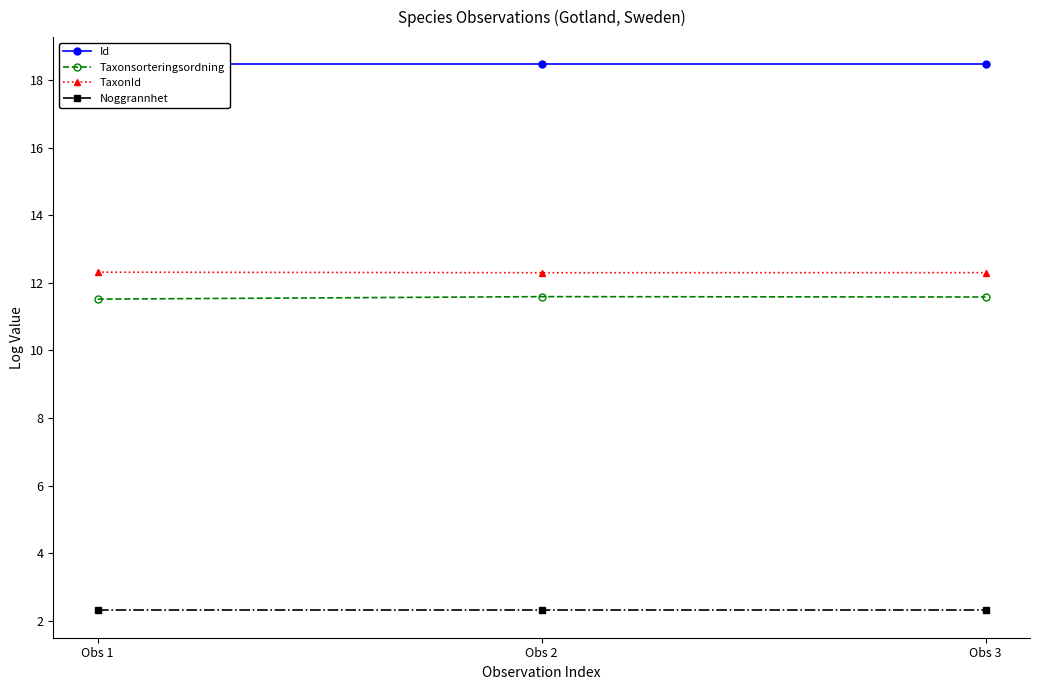

What is the average value of the Id series?

18.5